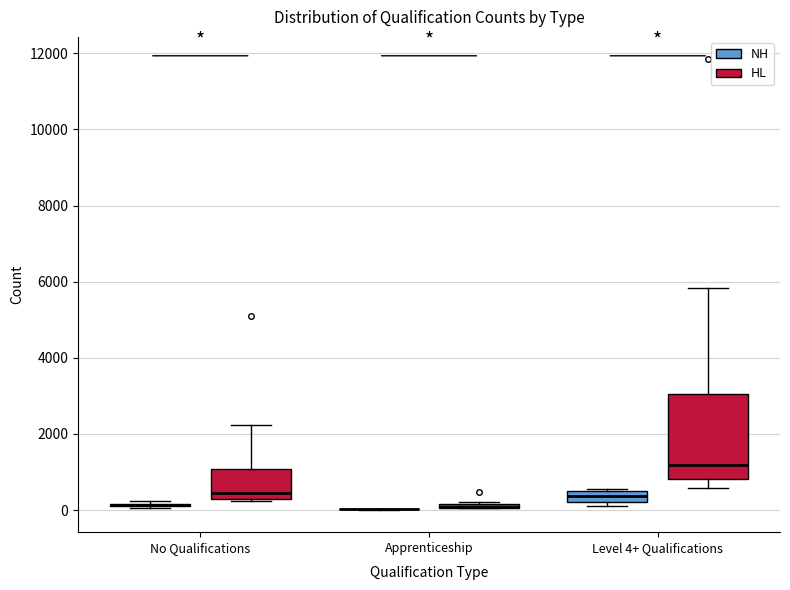

Which box is the tallest, from its lower edge to its upper edge?

Level 4+ Qualifications (HL)